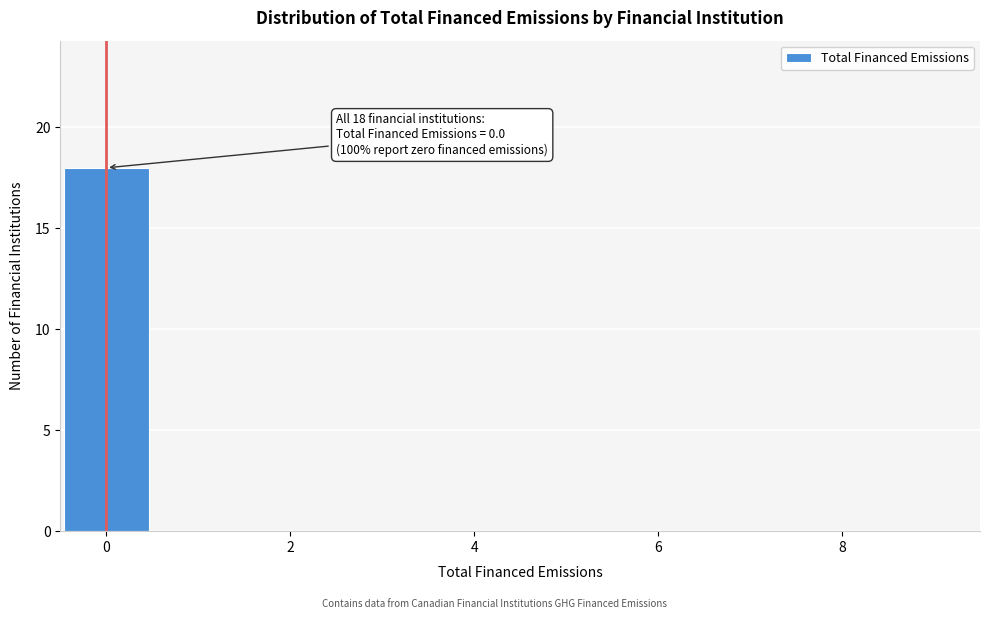

Over which range of the x-axis is the bar tallest?

-0.5 to 0.5